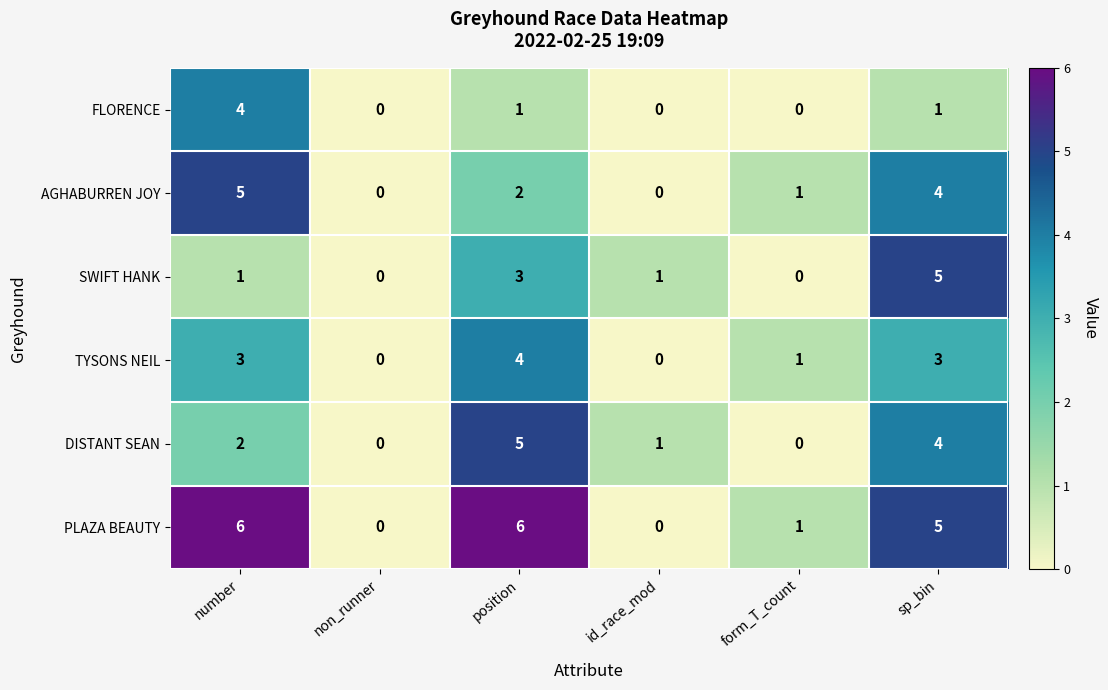

Is the value of AGHABURREN JOY at id_race_mod greater than the value of DISTANT SEAN at number?

No